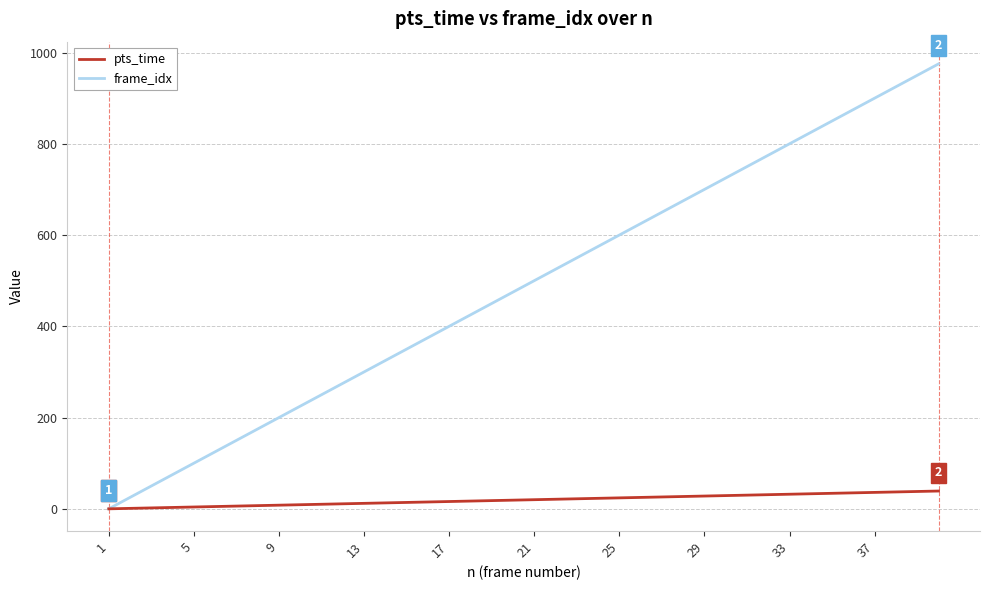

Does the chart have visible grid lines?

Yes